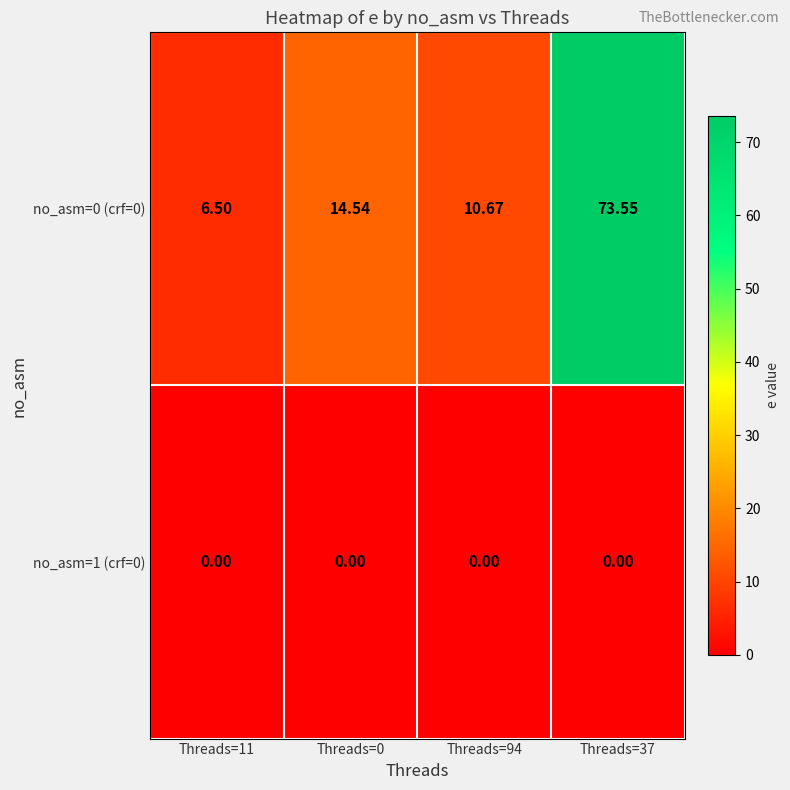

Is the value of no_asm=0 (crf=0) at Threads=37 greater than the value of no_asm=1 (crf=0) at Threads=11?

Yes